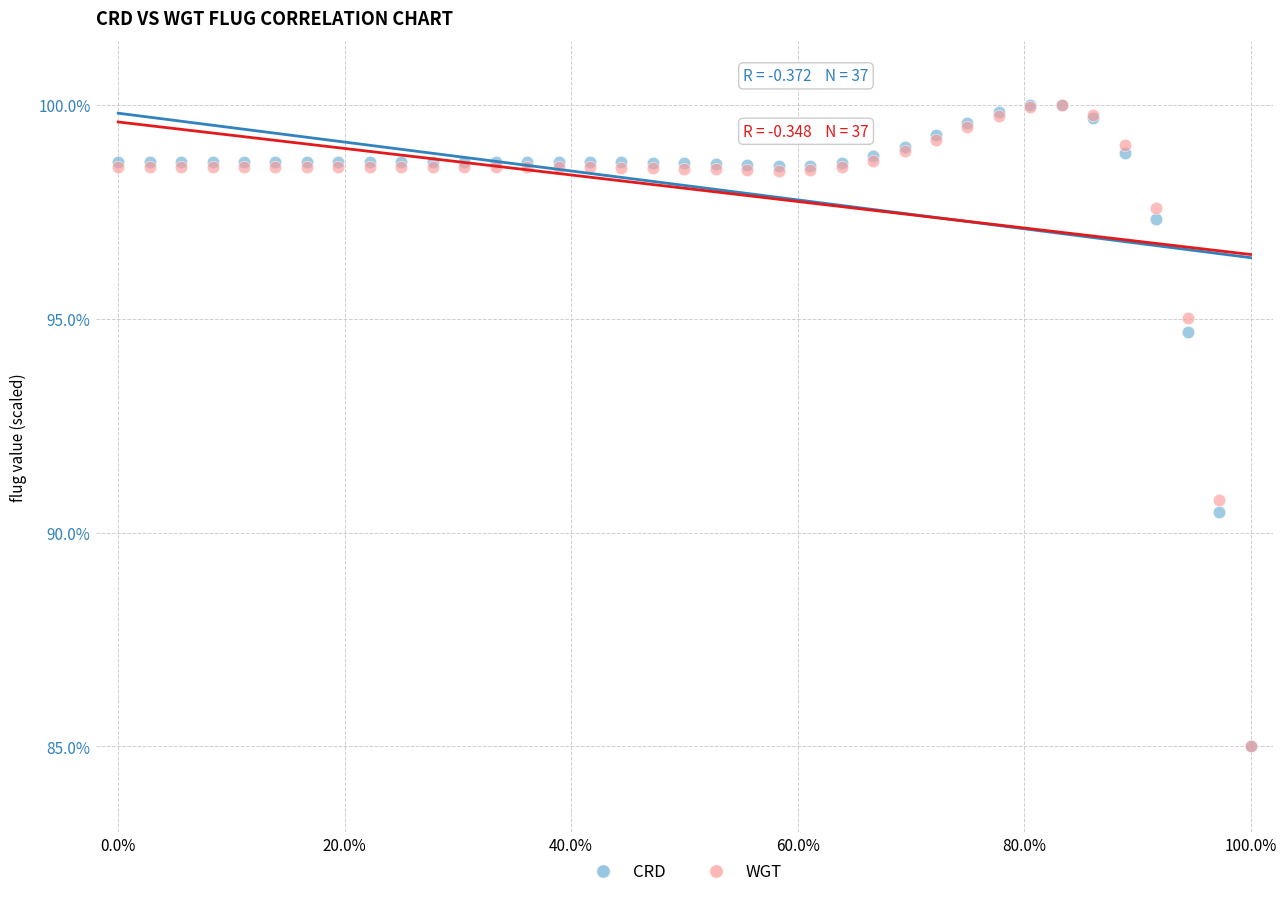

In the CRD series, what Y value is closest to 92?

90.5